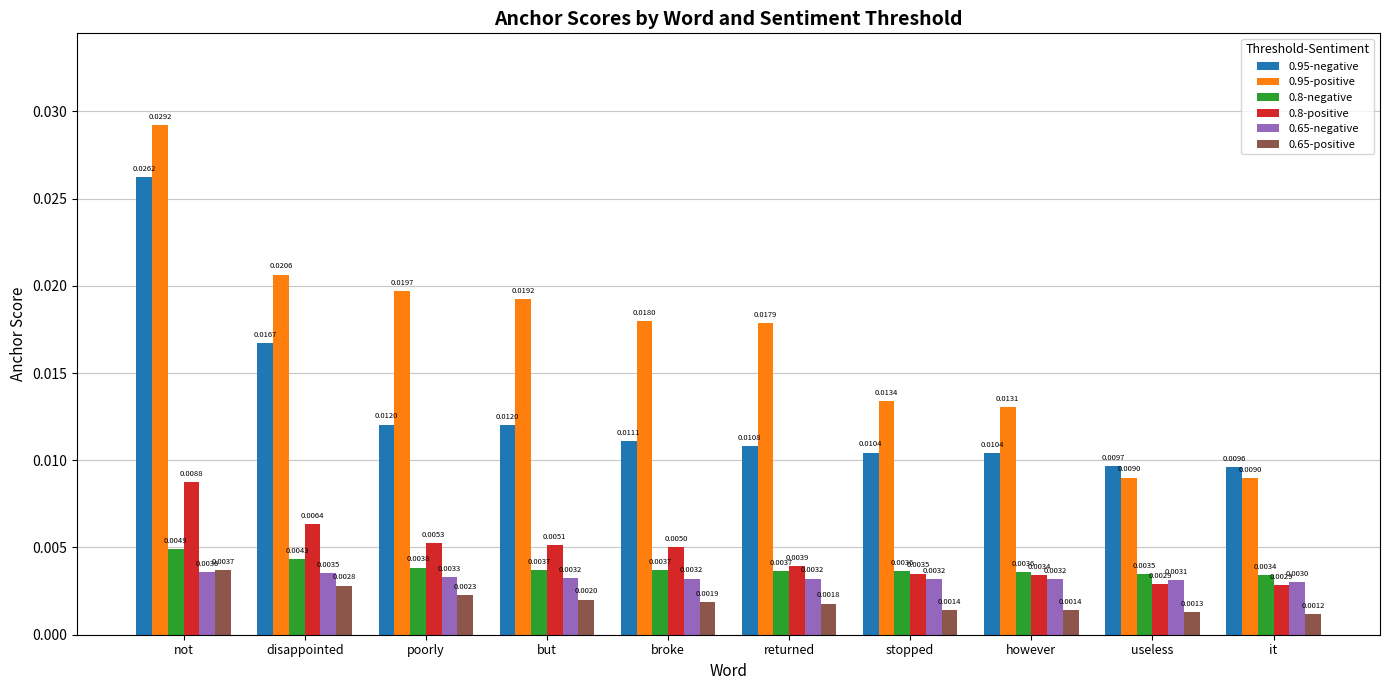

Count the 0.95-negative values in the range 0 to 1.

10